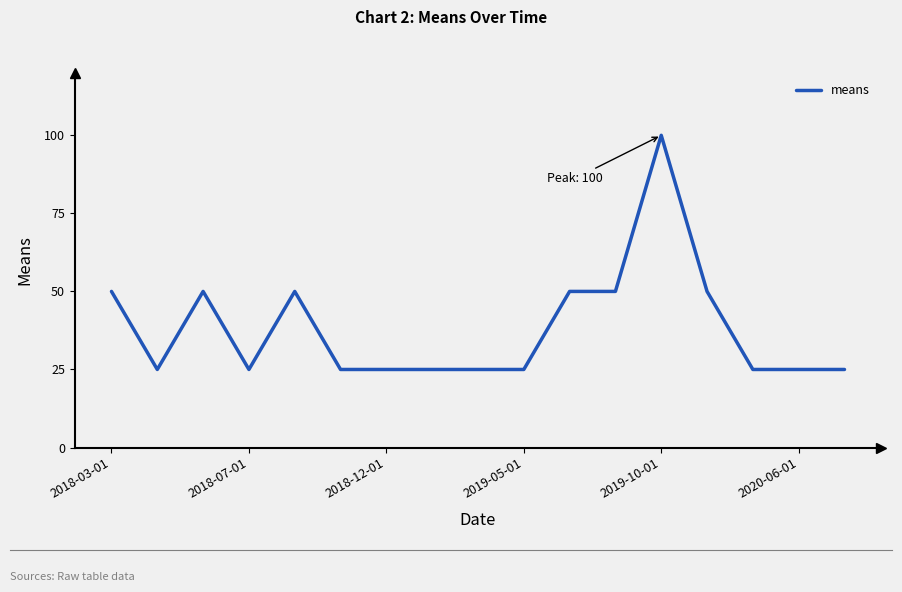

What is the greatest value displayed?

100